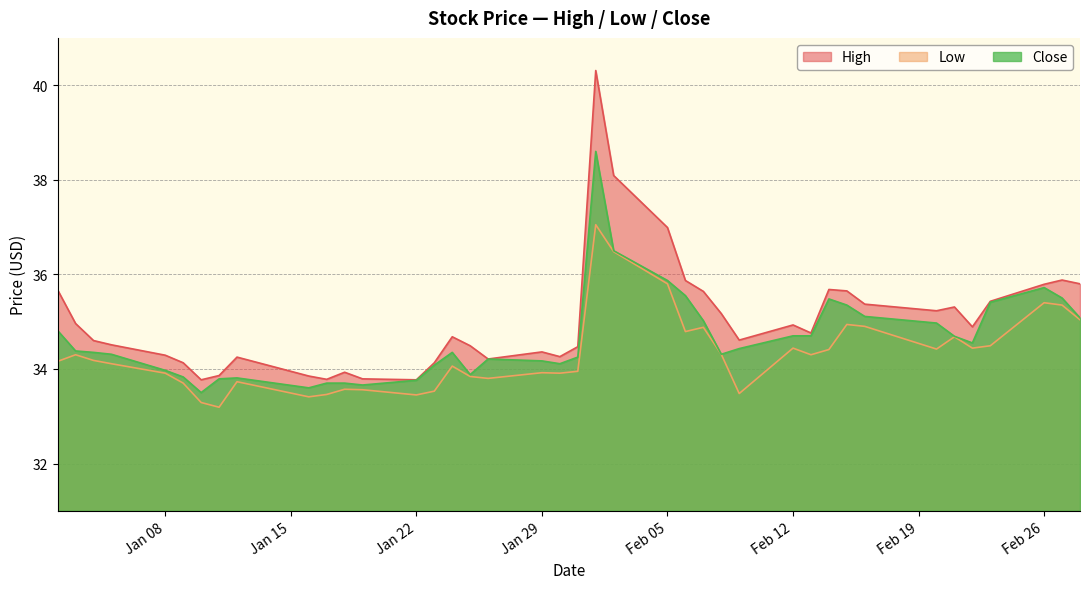

True or false: Low and Close intersect in this chart.

False